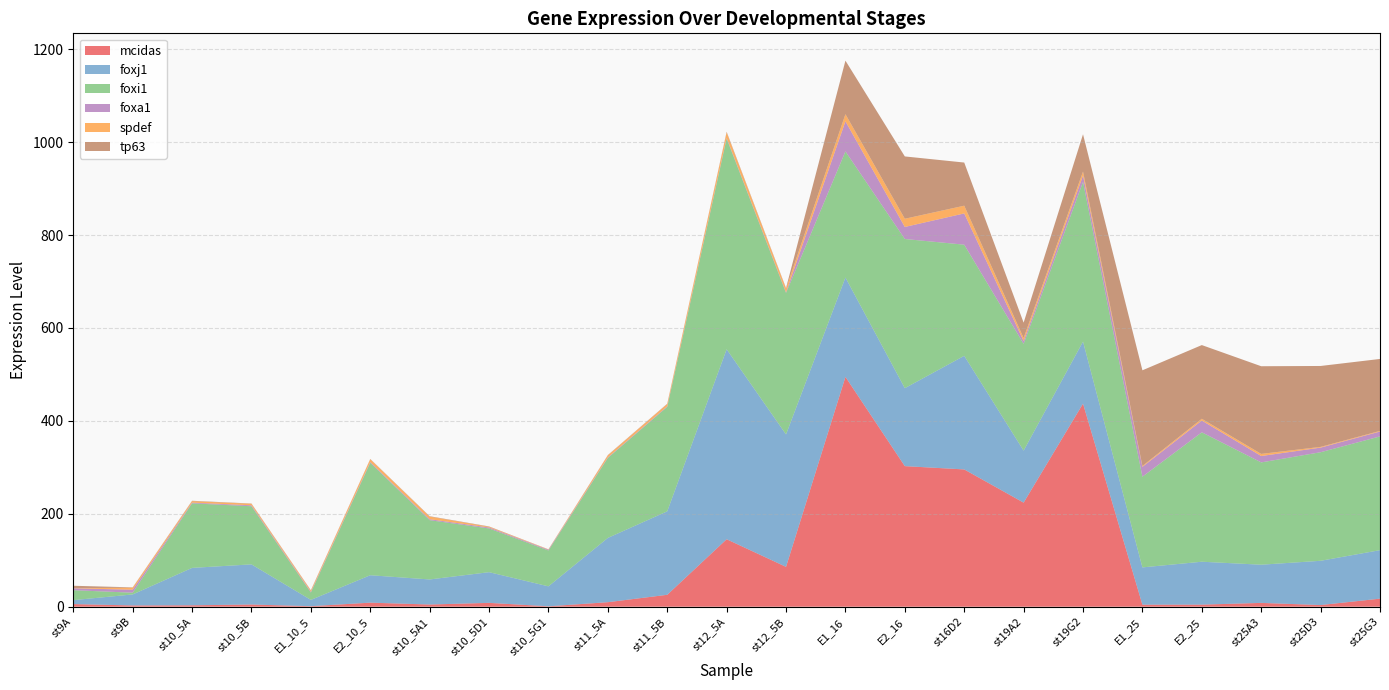

Reading left to right, extract all data points from this chart.

mcidas: 5.6	2.7	3.1	4.7	1.1	8.7	4.7	8.3	0.9	9.7	25.7	145.2	85.8	494.7	302.6	295.5	224.0	437.1	4.3	4.5	8.2	3.6	17.4
foxj1: 8.5	23.7	80.5	86.4	13.5	59.0	54.0	66.0	43.0	138.4	179.7	409.0	285.0	213.9	167.8	244.5	112.0	133.6	80.3	92.4	82.2	95.3	104.4
foxi1: 21.4	3.7	139.0	125.1	15.8	242.1	127.6	94.1	77.2	172.1	224.8	453.5	304.5	271.5	321.1	239.3	229.9	343.7	195.3	278.6	220.2	233.7	244.8
foxa1: 4.0	6.5	1.5	2.0	1.6	1.5	2.1	2.1	1.6	1.2	1.3	1.4	1.4	64.8	25.9	67.3	6.0	13.7	21.2	25.3	13.8	9.9	10.5
spdef: 0.3	4.3	3.2	3.3	2.7	6.1	5.7	1.5	0.7	4.3	4.8	11.7	7.9	15.4	17.6	16.6	6.5	8.7	1.8	3.8	4.5	1.6	1.4
tp63: 5.2	0.7	0.8	0.6	0.8	0.6	0.8	0.8	0.3	0.8	0.8	1.6	1.4	115.3	134.2	92.9	33.2	80.2	206.0	158.7	188.7	174.2	154.9